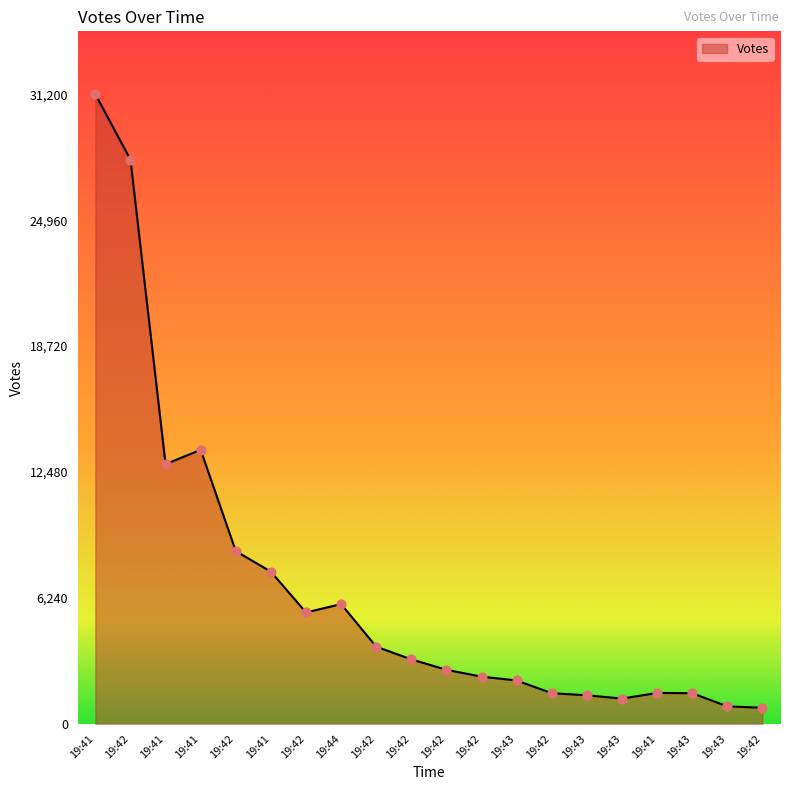

Which has a higher value, 19:42 or 19:44?

19:44